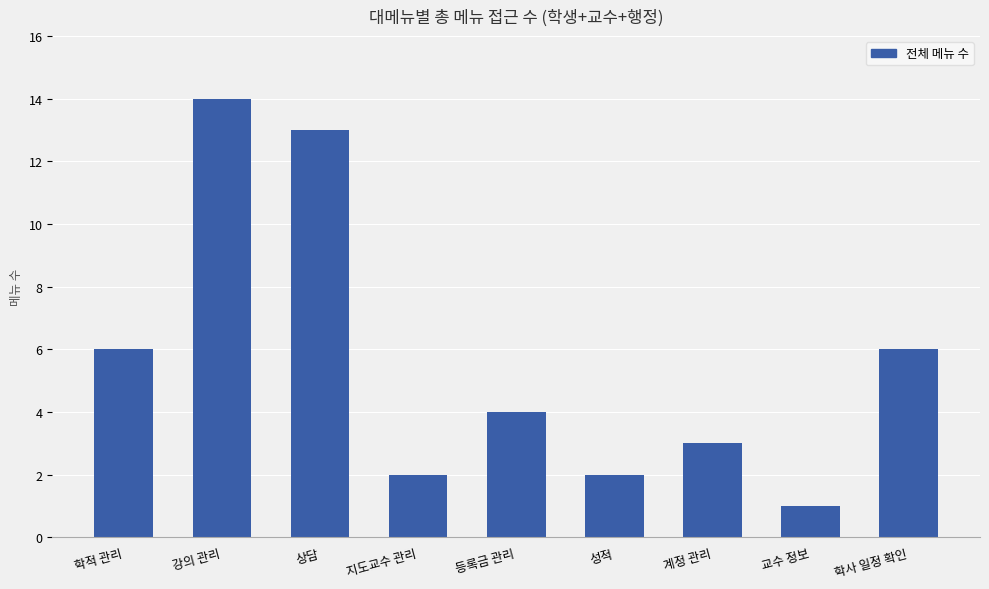

What is the value of the 6th bar from the left?

2